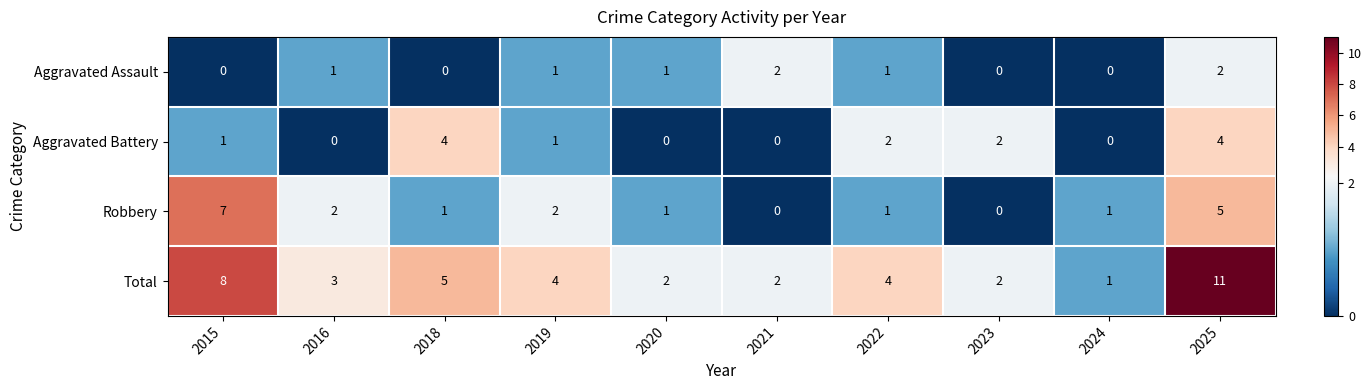

Which series has the largest total across all categories?

Total